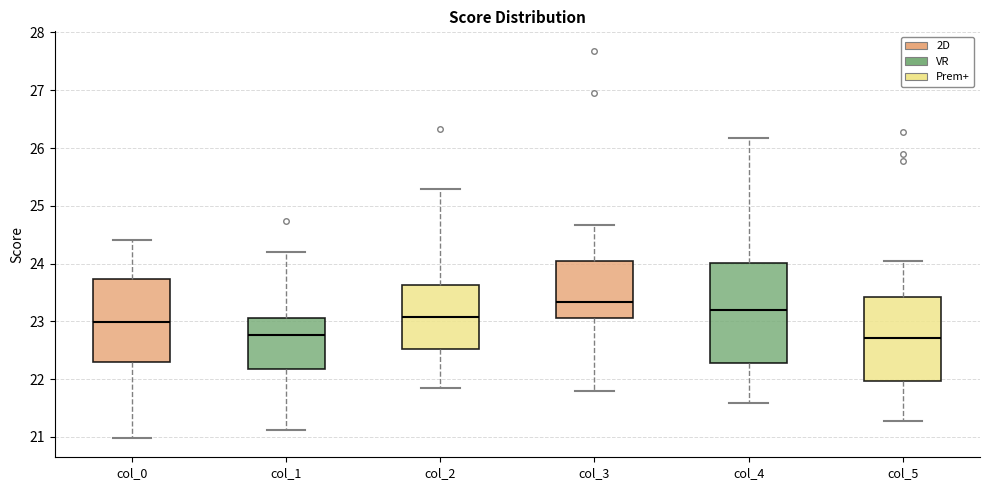

Reading left to right, read every box against the y-axis: the position of its median line, the range the box covers, and the ends of its whiskers. The values are not printed on the chart, so give them approximately, as read against the axis.

col_0: median 23.0, box 22.3 to 23.7, whiskers 21.0 to 24.4
col_1: median 22.8, box 22.2 to 23.1, whiskers 21.1 to 24.2
col_2: median 23.1, box 22.5 to 23.6, whiskers 21.8 to 25.3
col_3: median 23.3, box 23.1 to 24.0, whiskers 21.8 to 24.7
col_4: median 23.2, box 22.3 to 24.0, whiskers 21.6 to 26.2
col_5: median 22.7, box 22.0 to 23.4, whiskers 21.3 to 24.0